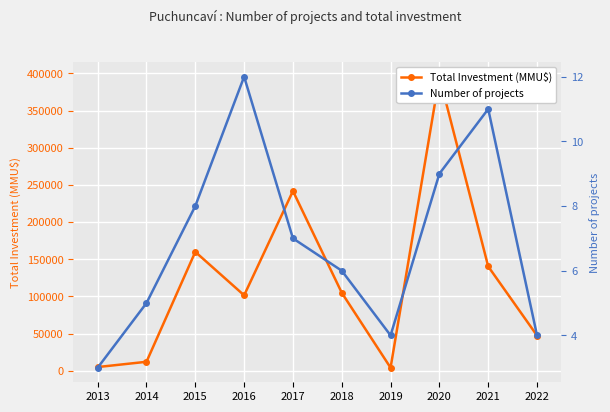

Which series changed the most between 2014 and 2019?

Total Investment (MMU$)